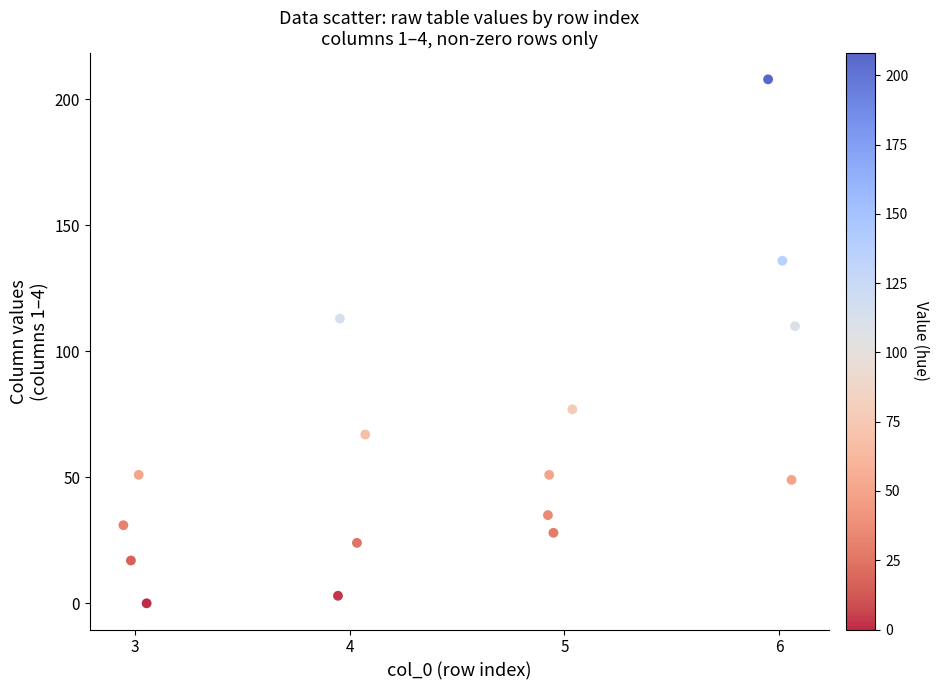

What Y value in the scatter plot is closest to 104?

110